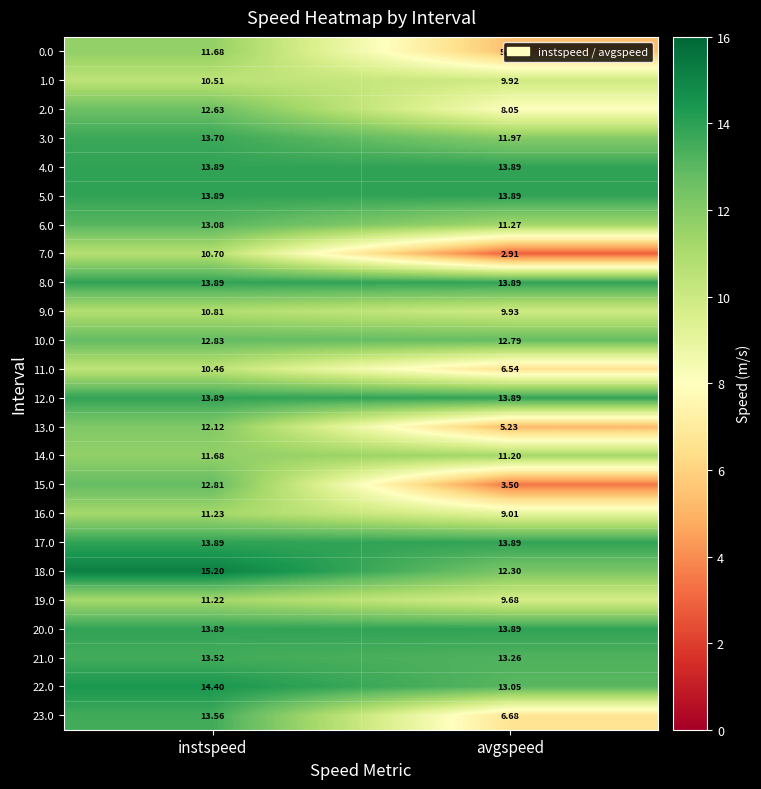

At which category is the sum across all series the highest?

instspeed